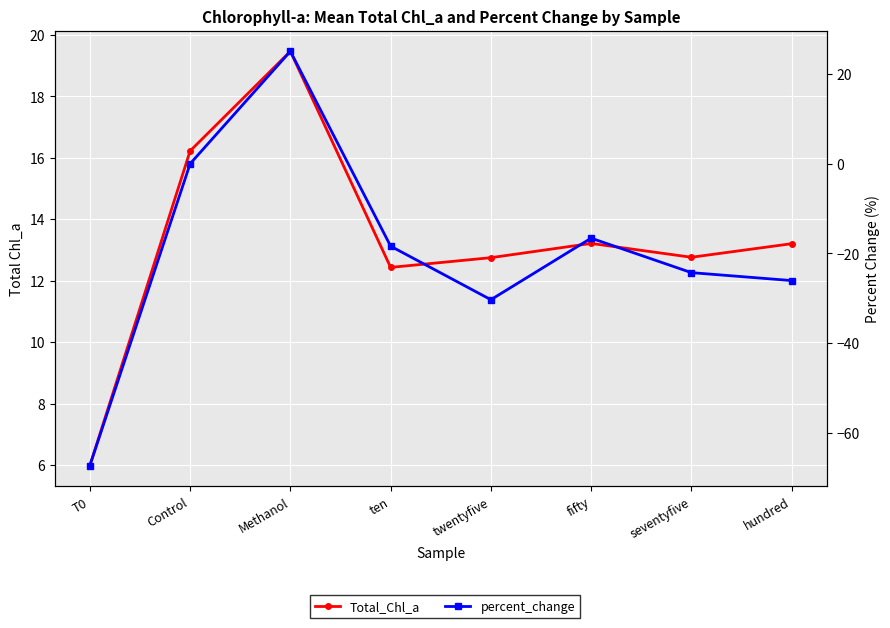

How many series are shown in this chart?

2